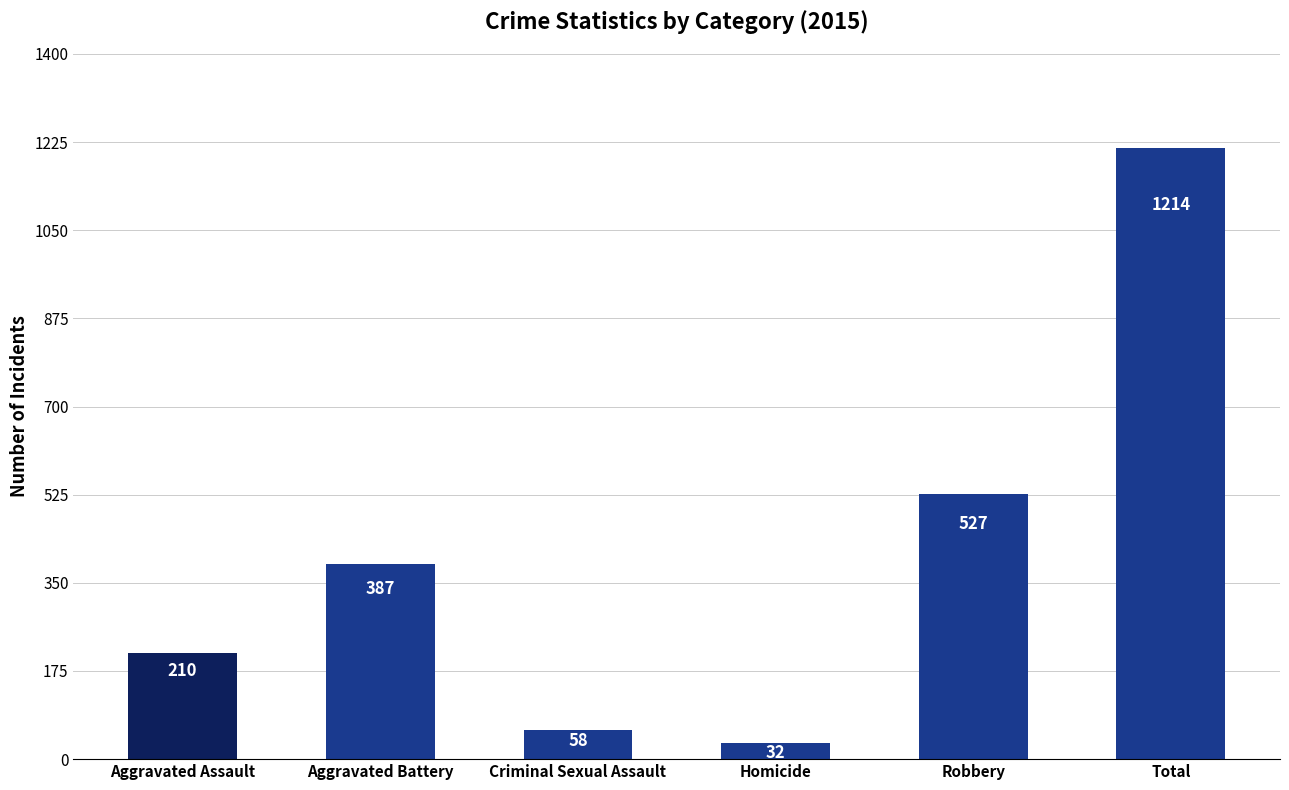

Reading left to right, what are all the values shown in this chart?

210	387	58	32	527	1214